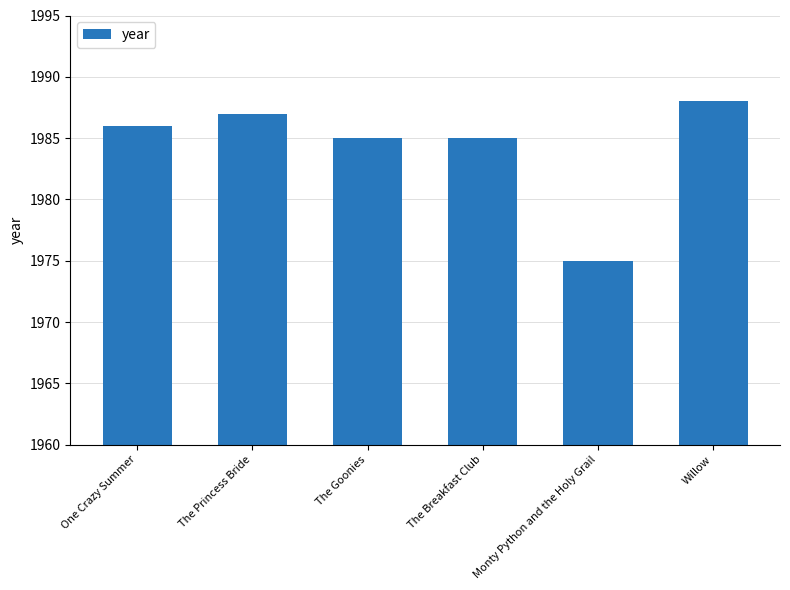

Reading right to left, extract all data points from this chart.

1988	1975	1985	1985	1987	1986